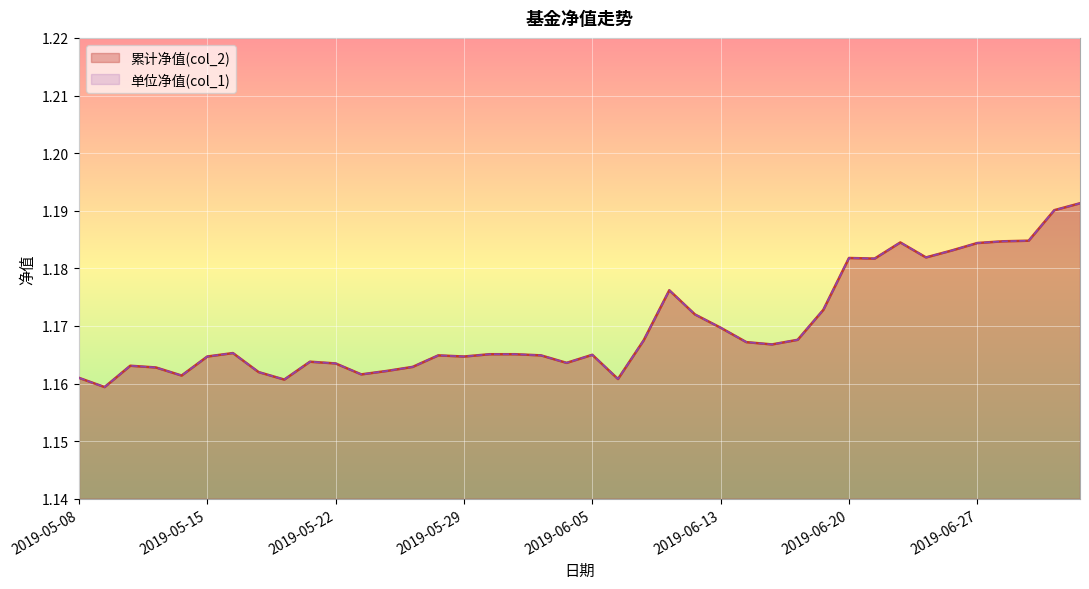

What is the value of the 累计净值(col_2) point at the 24th from the left?

1.2